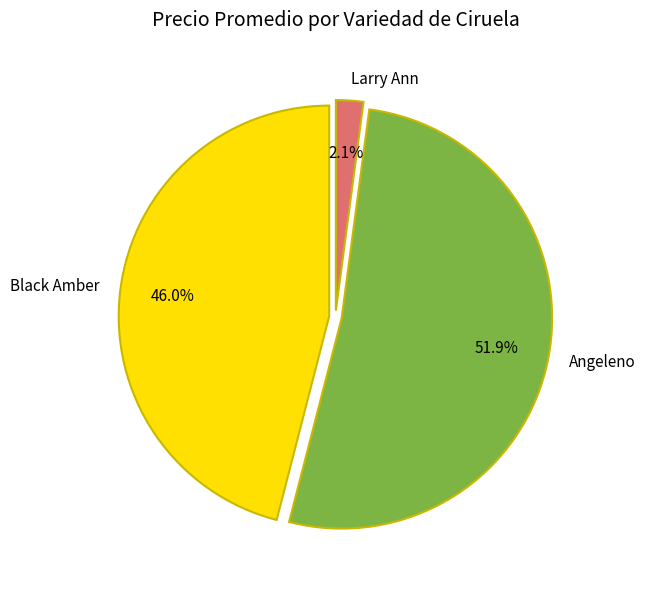

How many segments does this pie chart have?

3